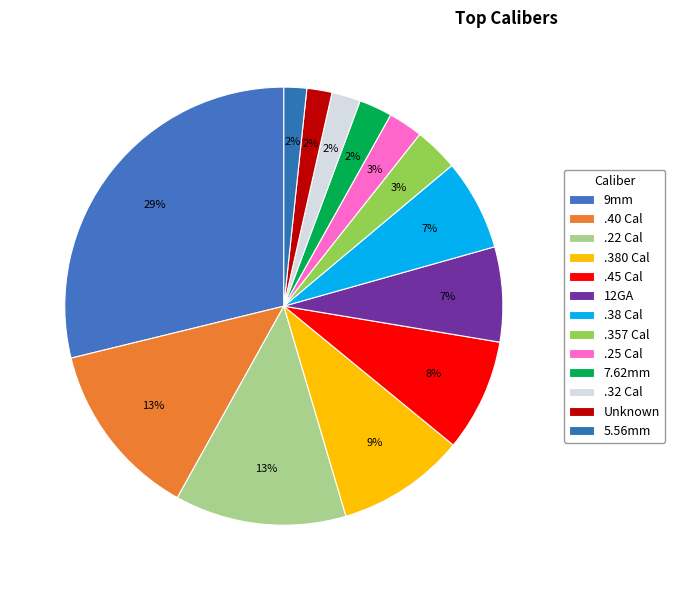

Which slice is the smallest?

5.56mm